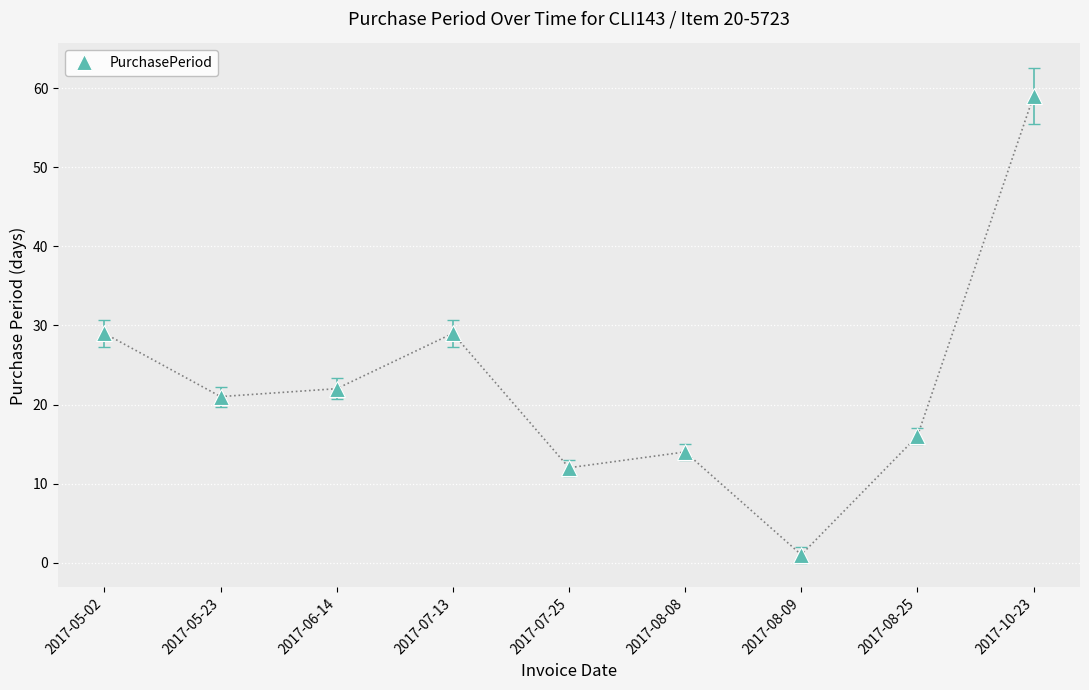

What is the label of the 1st point from the left?

2017-05-02